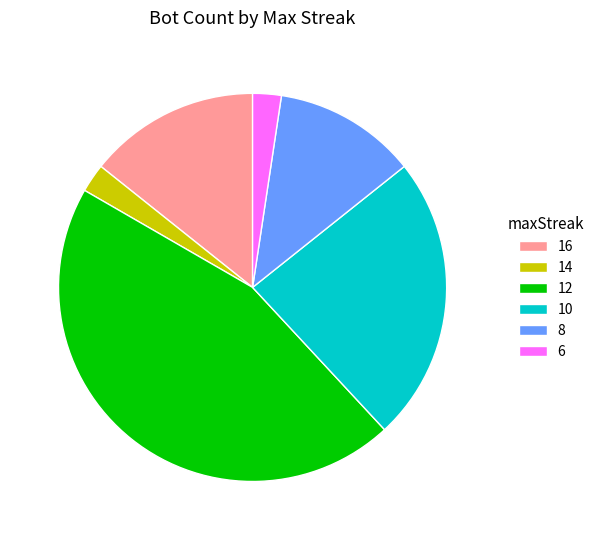

How many slices are in this pie chart?

6